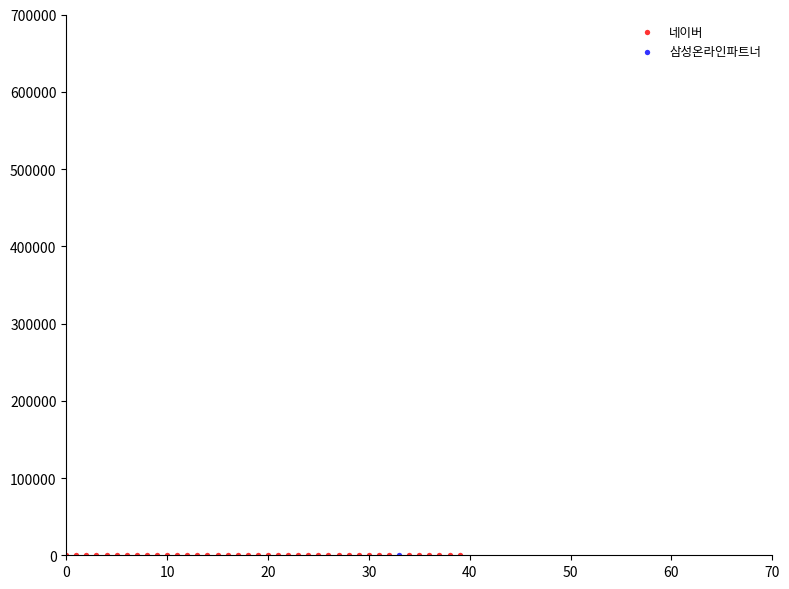

What are all the series names shown in the legend?

네이버, 삼성온라인파트너